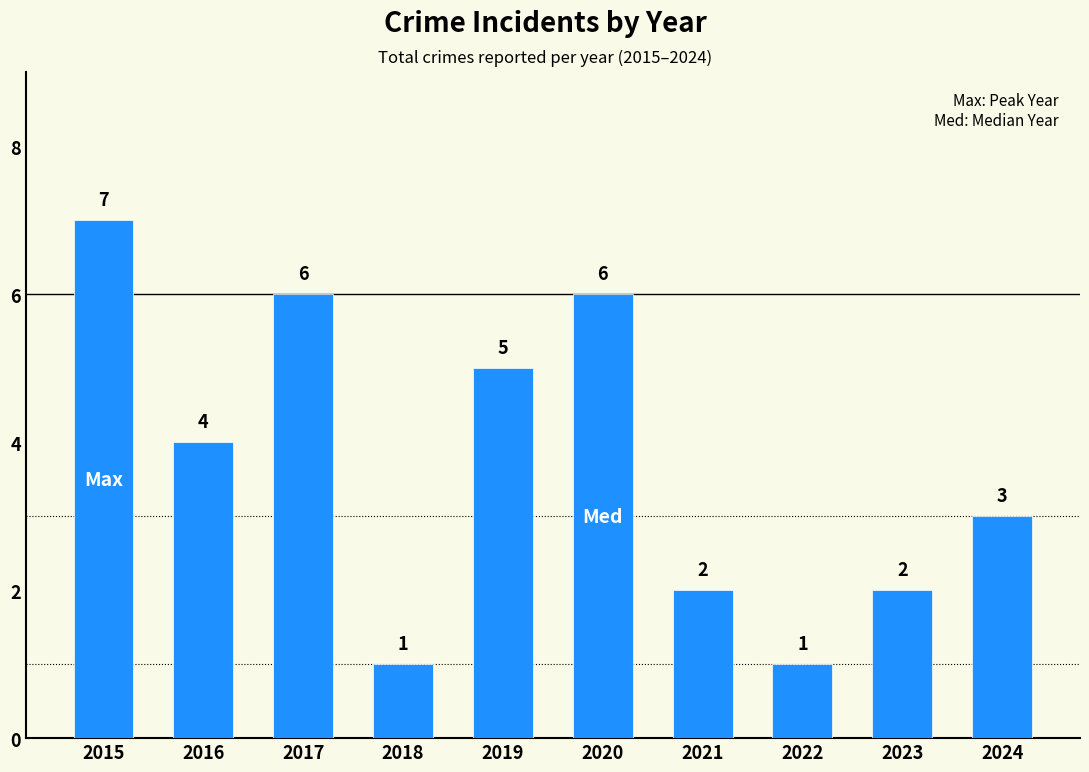

What is the ratio of the value at 2024 to the value at 2018?

3.0